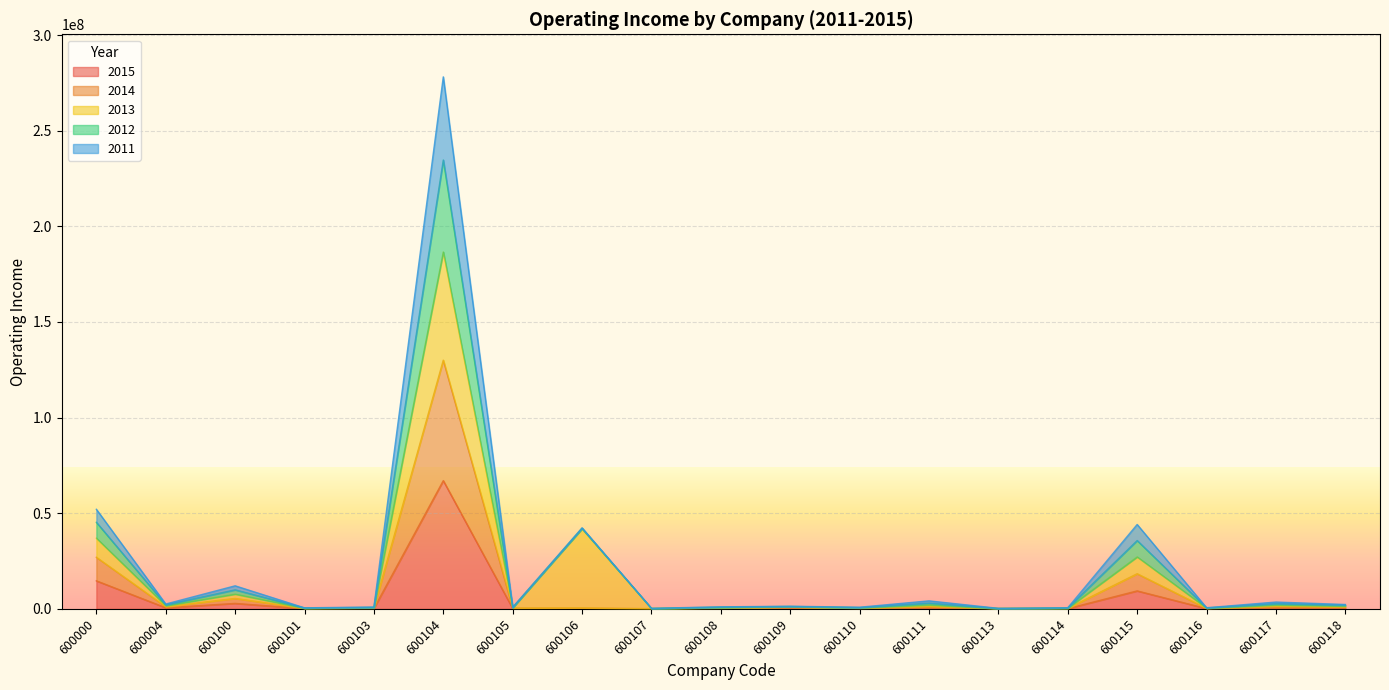

Where is the first local minimum for OperatingIncome_2014?

600004